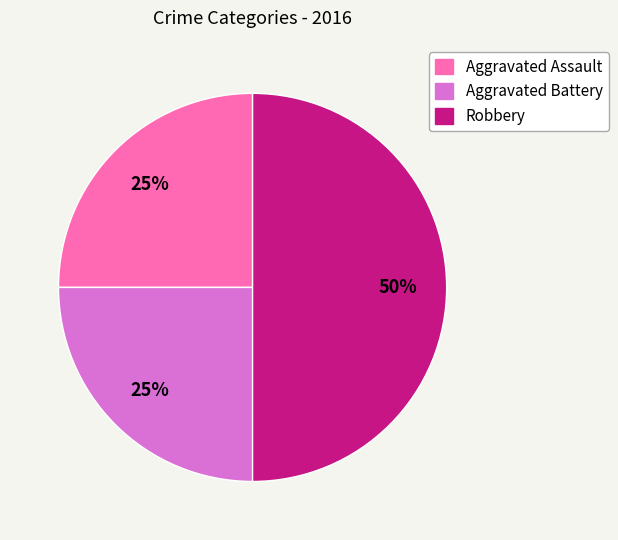

Is it true that Robbery is 61% of the pie?

False